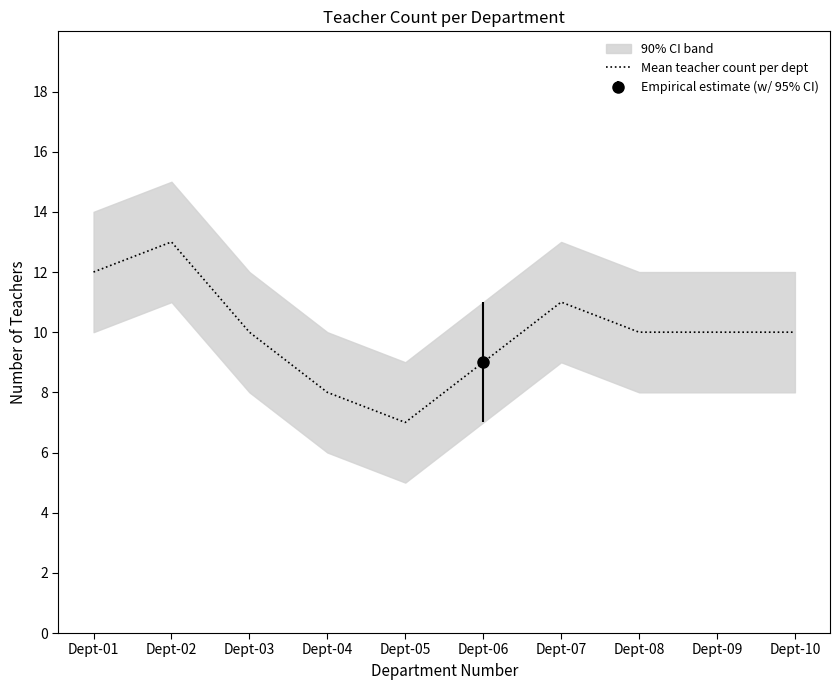

True or false: the data shows 17 at Dept-09.

False